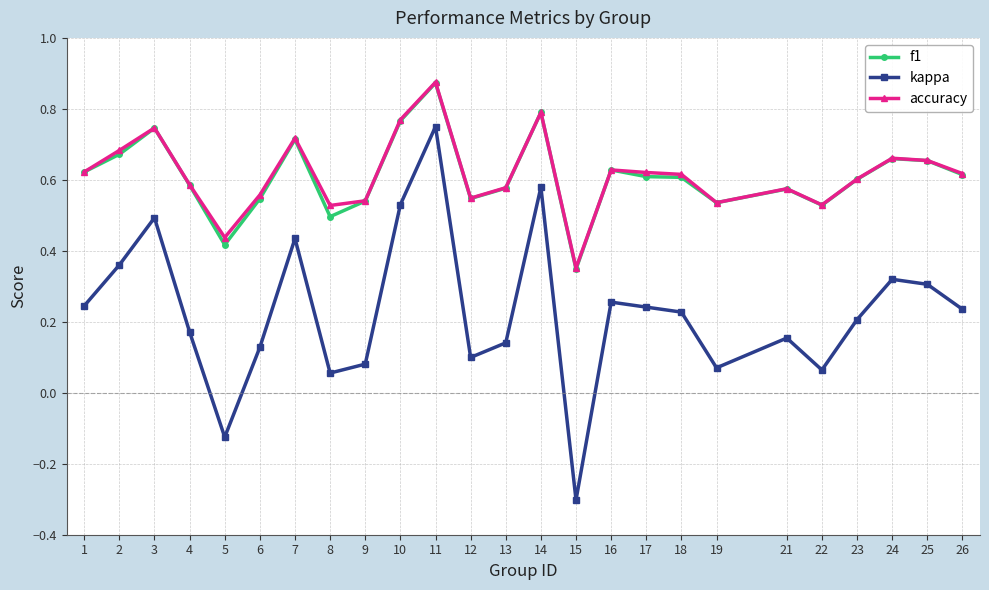

True or false: kappa and f1 cross at least once.

False